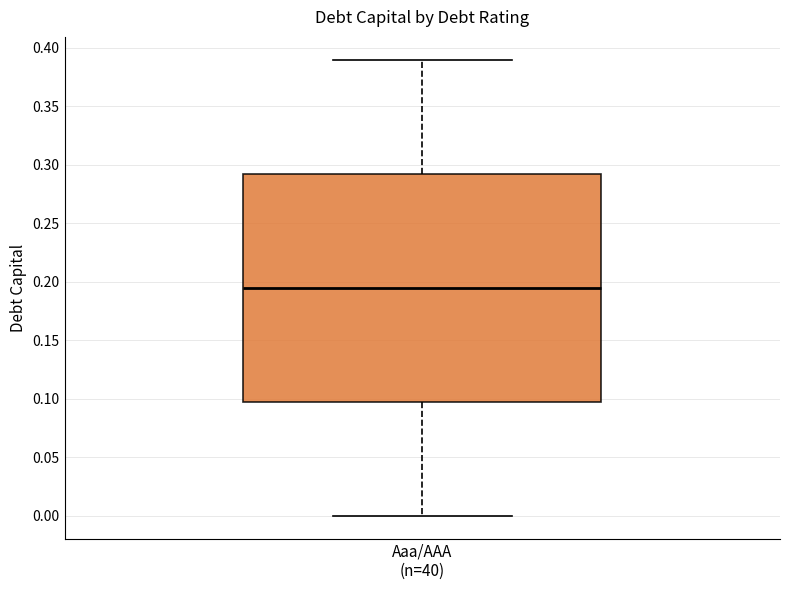

Transcribe this box plot: give where the median line is, the range the box spans, and where the two whiskers end, as read against the y-axis. The values are not printed on the chart, so give them approximately, as read against the axis.

median 0.195, box 0.100 to 0.295, whiskers 0.000 to 0.390